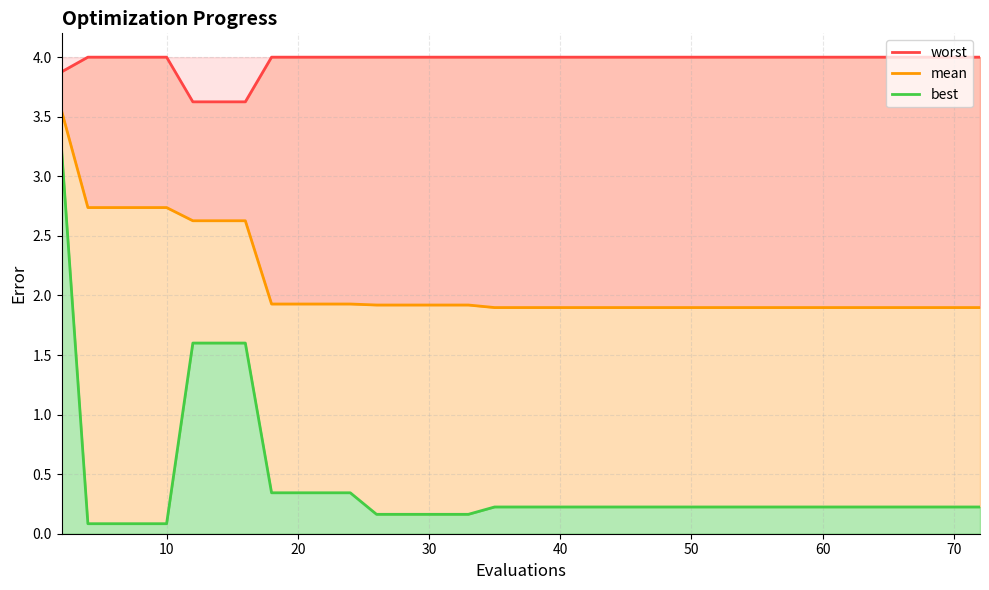

True or false: best line and mean line intersect in this chart.

False